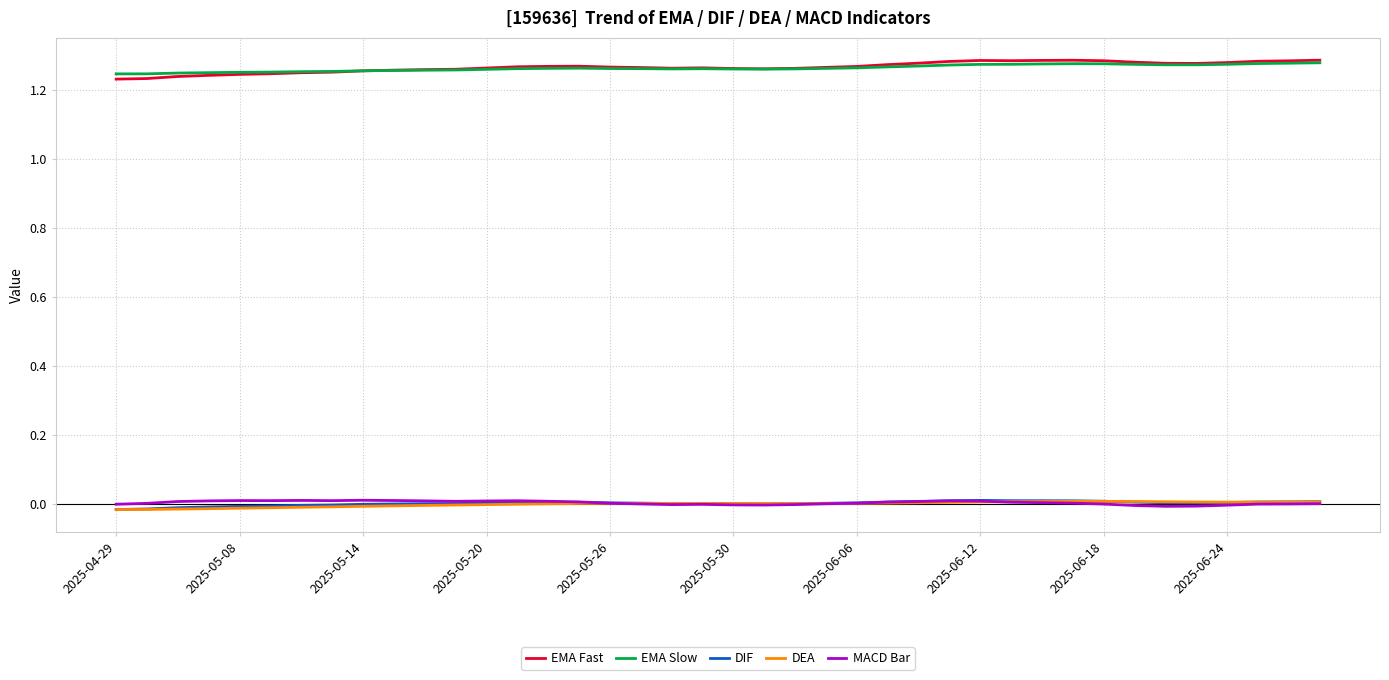

True or false: EMA Slow and DIF intersect in this chart.

False